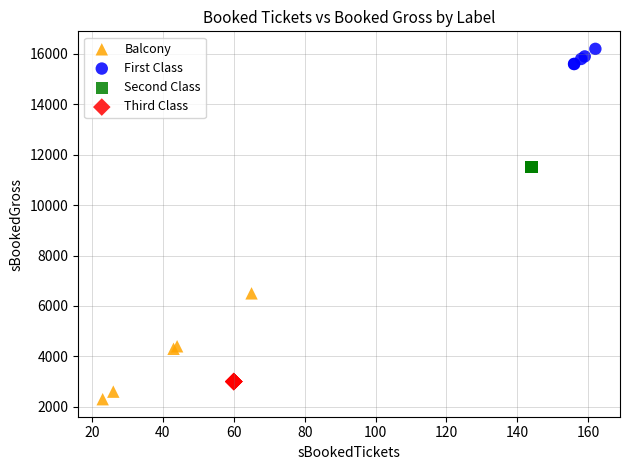

Which series contains the highest Y value?

First Class